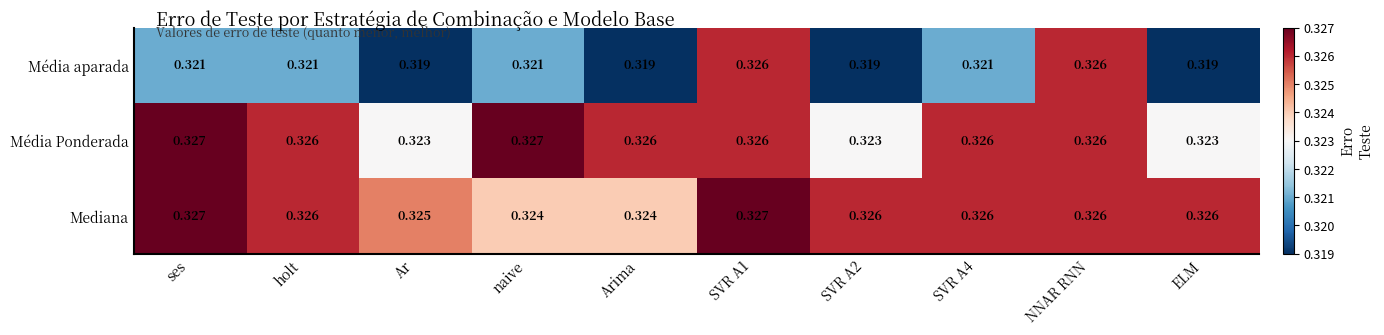

Which series has the largest total across all categories?

Mediana